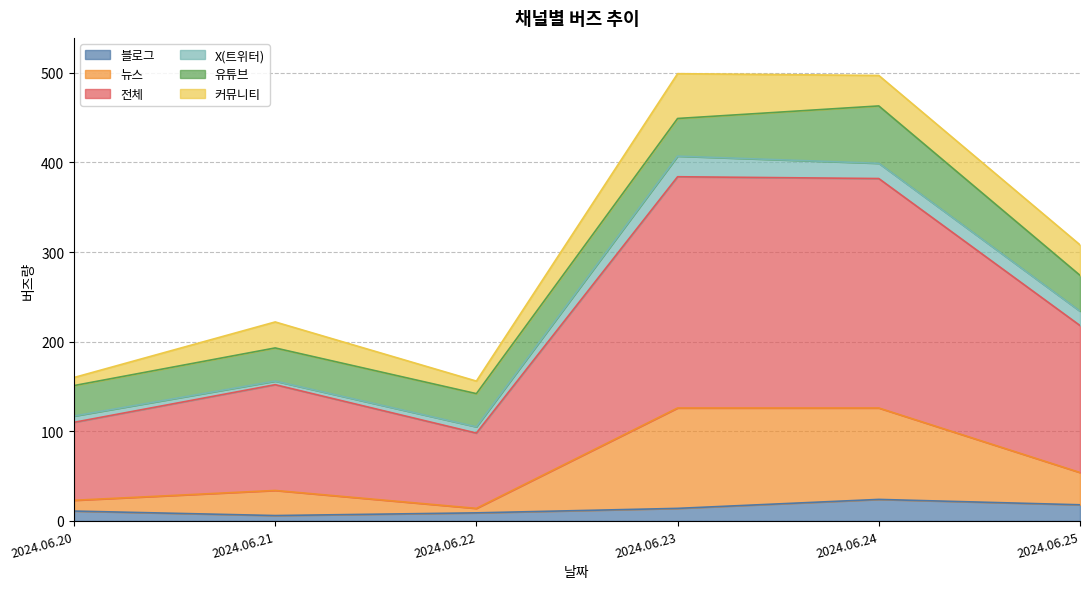

What is the value of the 뉴스 point at the 6th from the left?

54